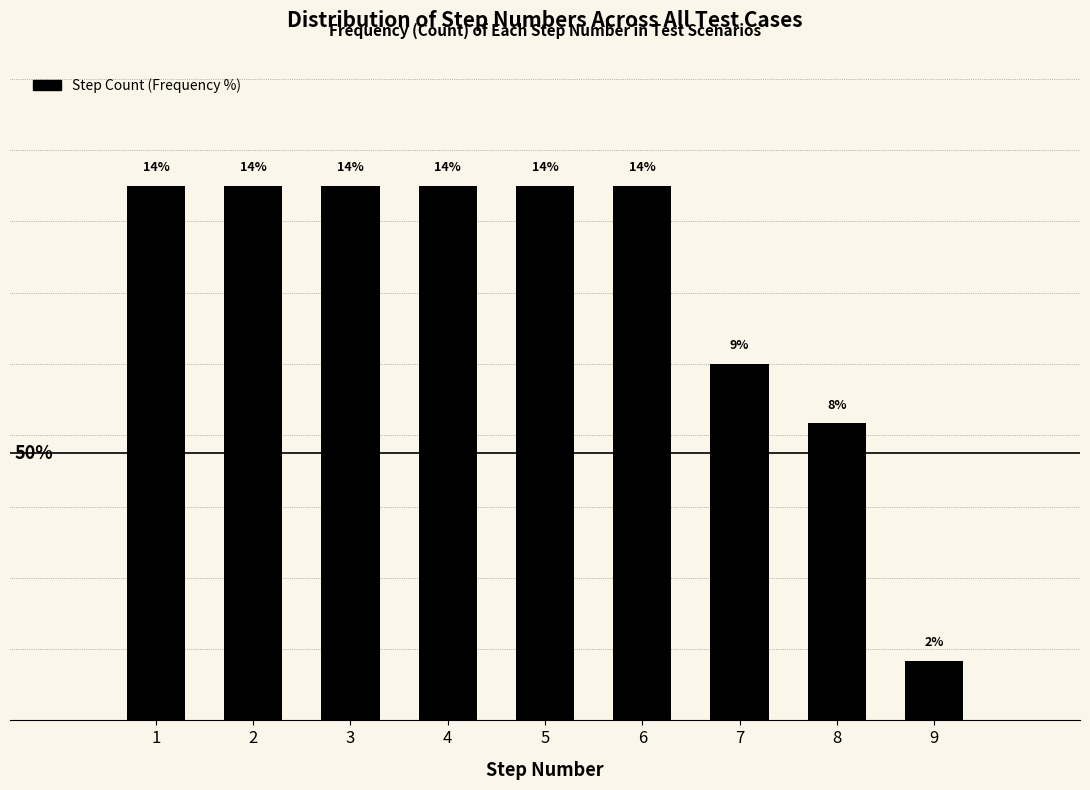

Are the bars horizontal?

No